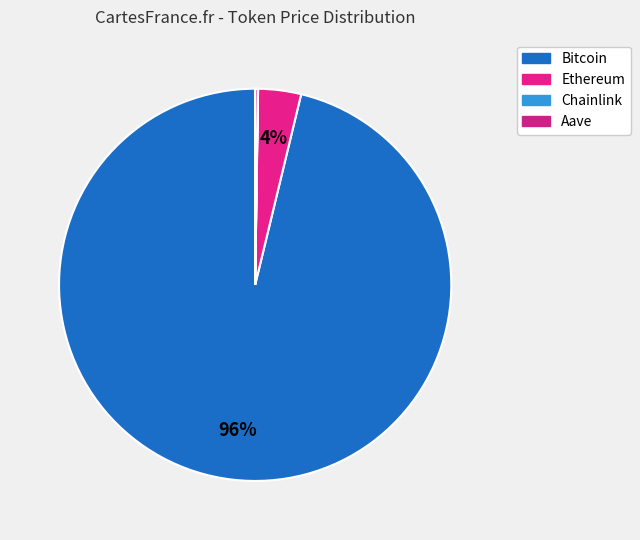

To the nearest percent, what percentage of the pie is Bitcoin?

96%